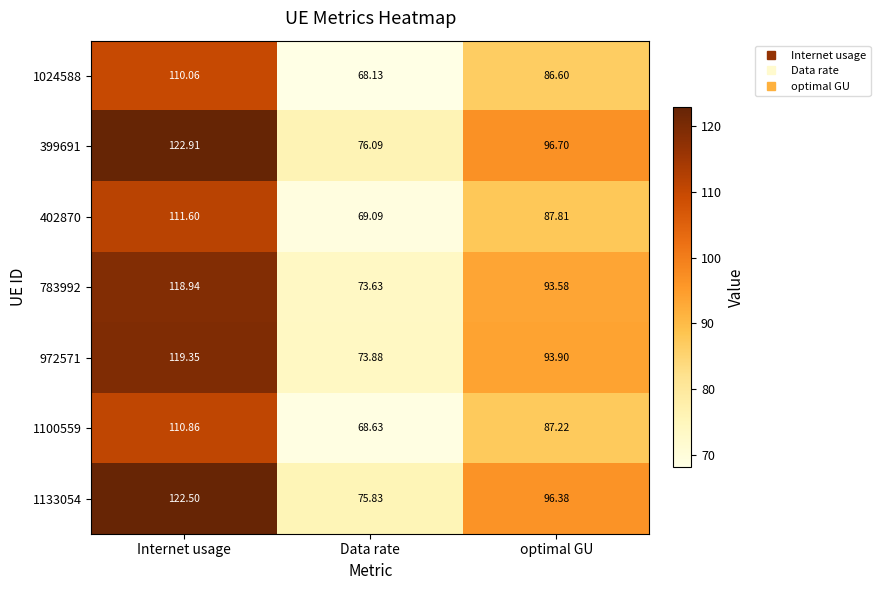

Between Internet usage and Data rate, which series saw the biggest shift?

399691